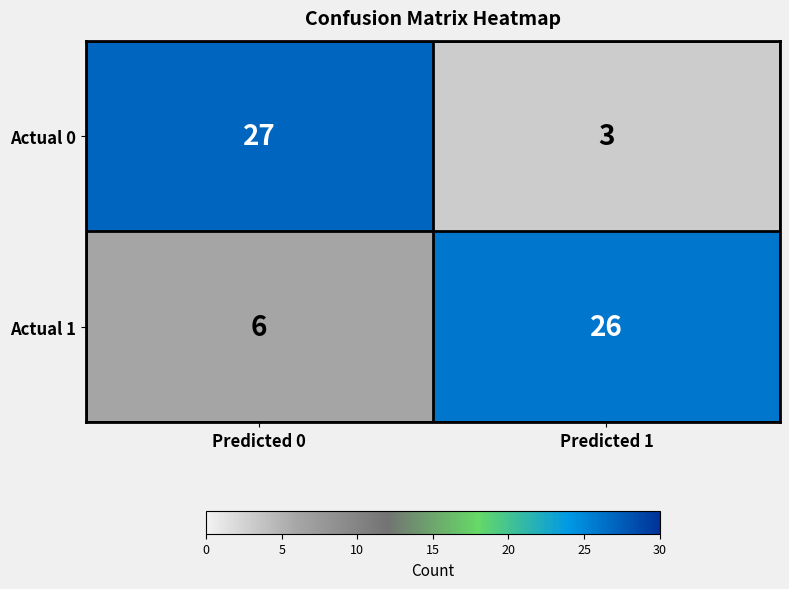

At Predicted 0, list the series in order from smallest to largest.

Actual 1, Actual 0